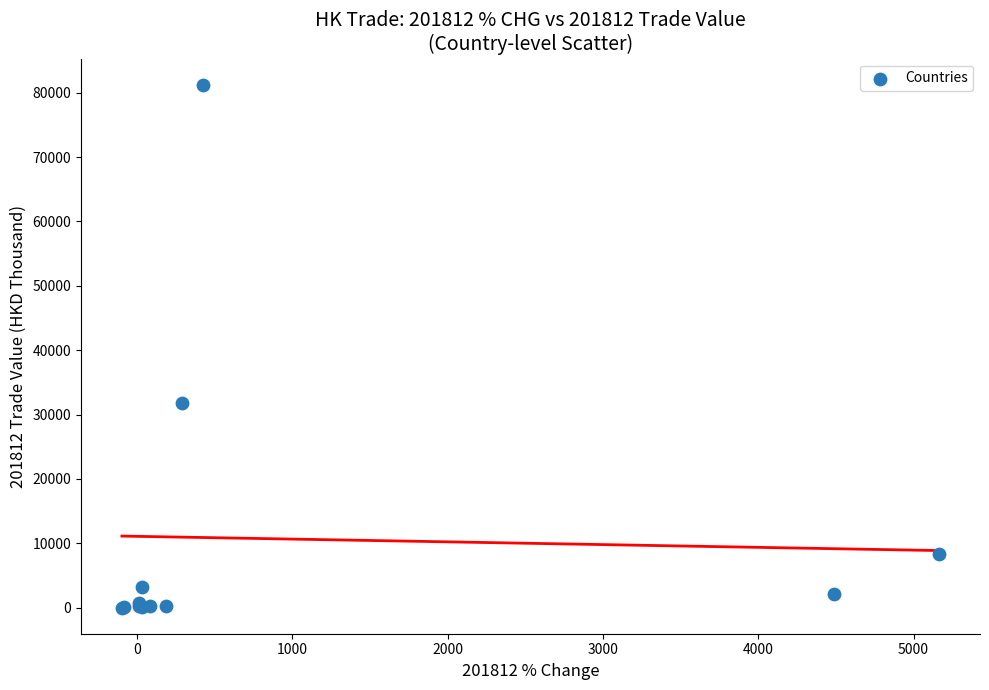

What Y value in the scatter plot is closest to 40615?

31807.5